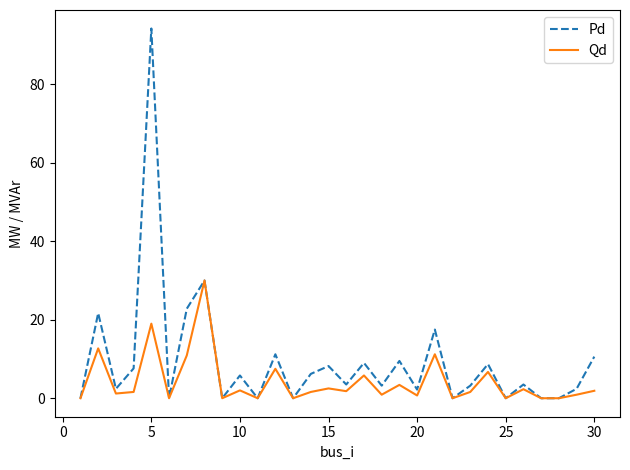

What are all the series names shown in the legend?

Pd, Qd